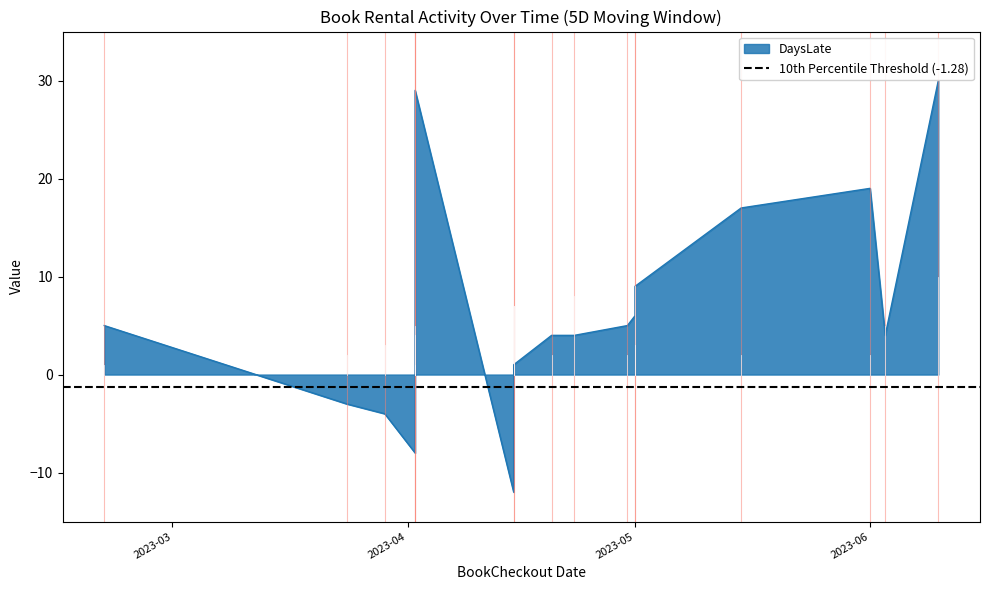

What is the greatest value displayed?

30